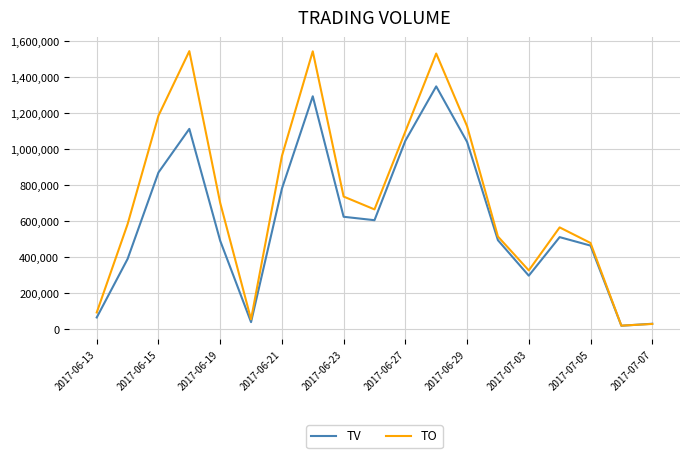

Which series has the largest total across all categories?

TO